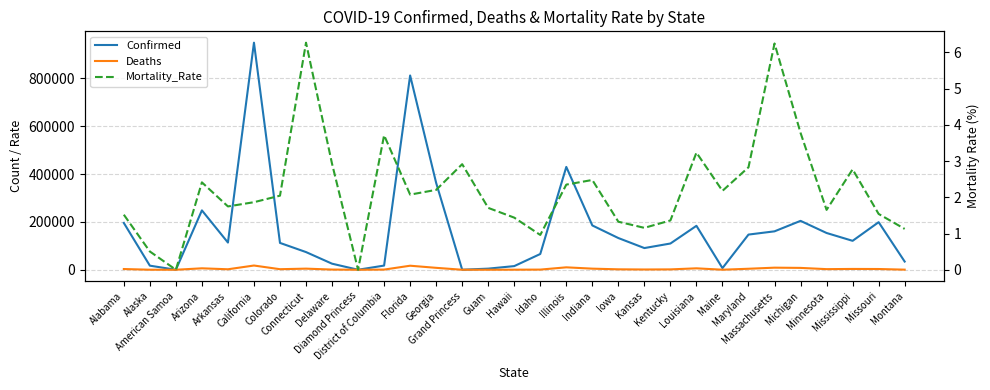

At which label does Deaths reach its minimum?

American Samoa